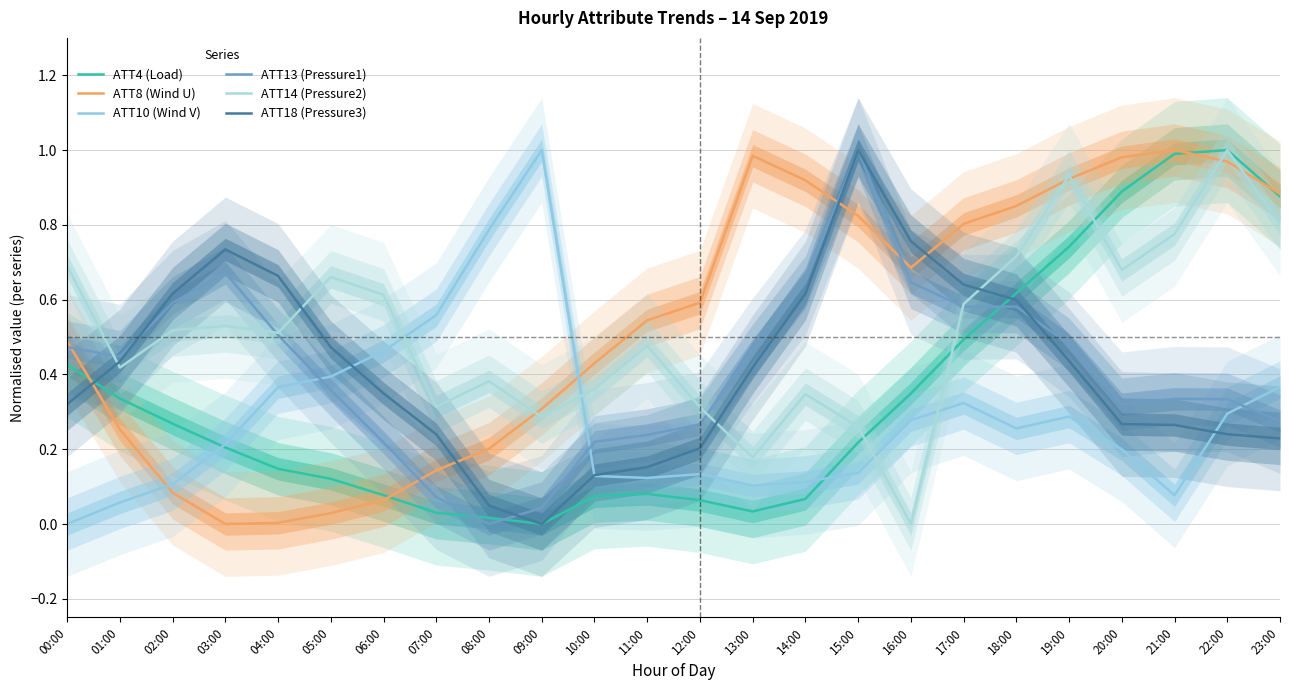

True or false: ATT18 (Pressure3) and ATT8 (Wind U) intersect in this chart.

True